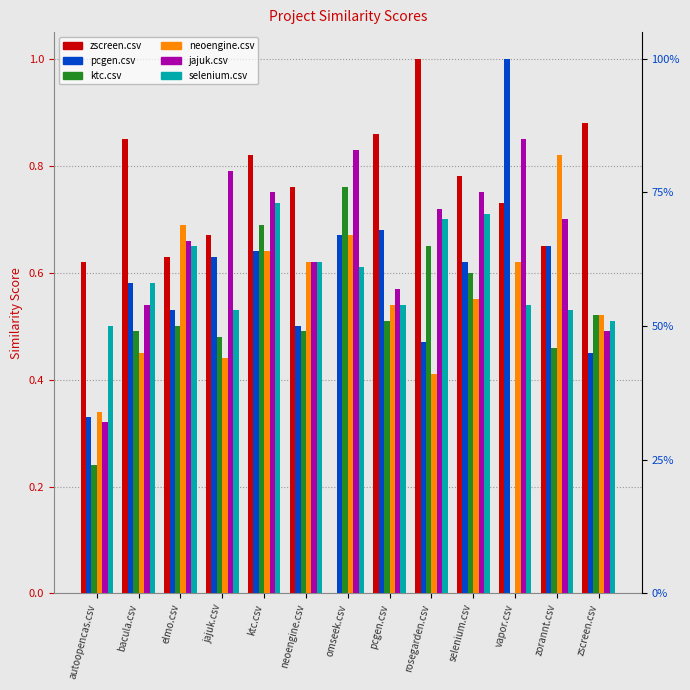

Which series has the largest range (max minus min)?

zscreen.csv